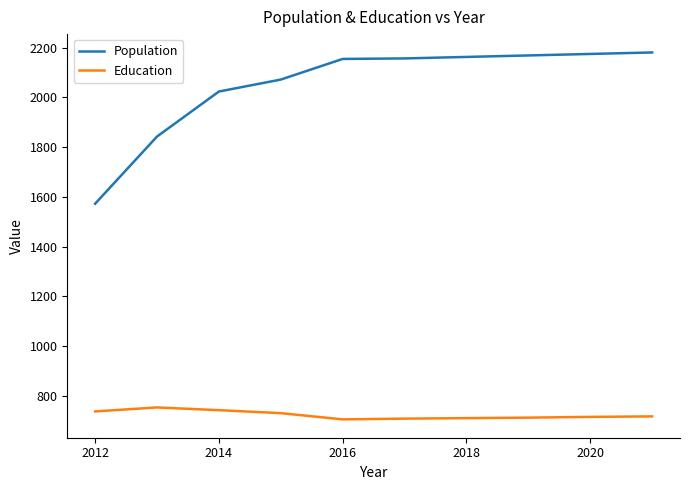

How many categories are shown in the chart?

10